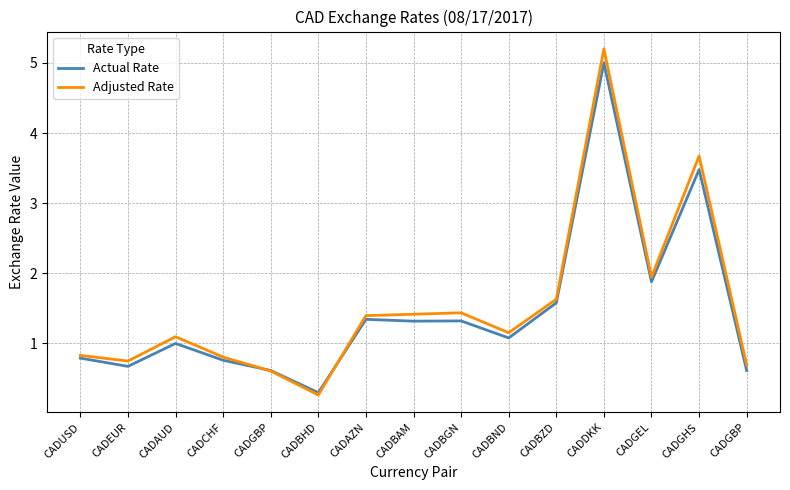

How many lines are shown in the chart?

2